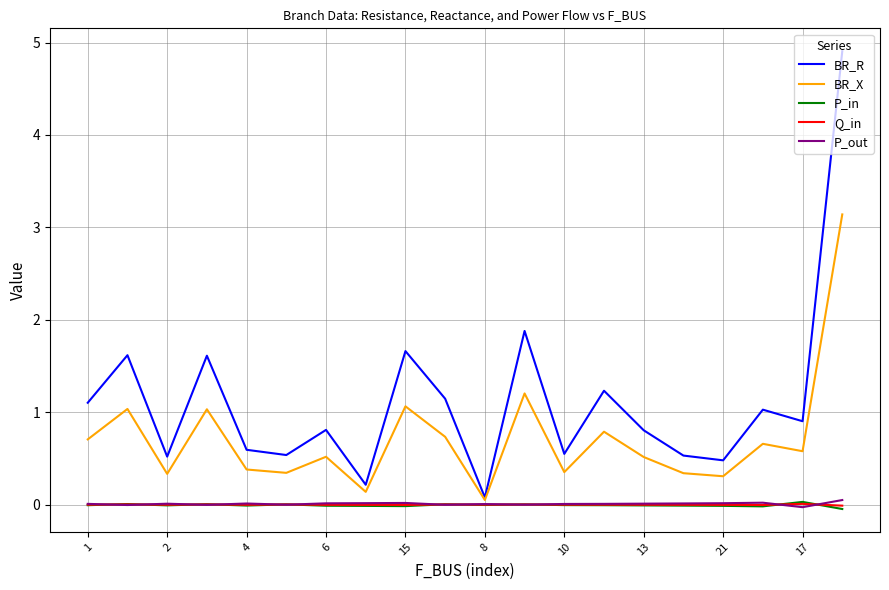

How many distinct data groups are displayed?

5